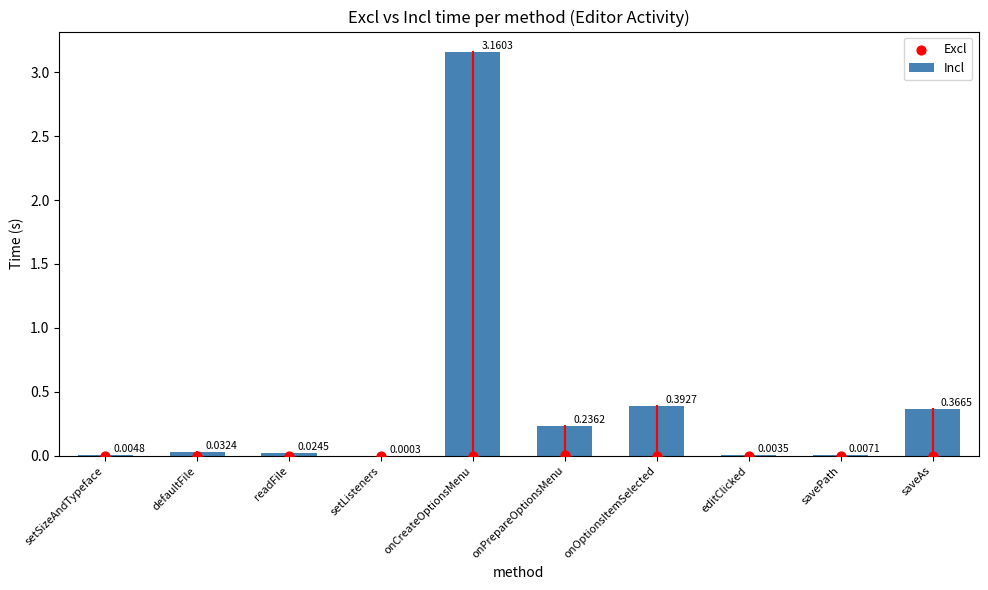

At which category is the sum across all series the highest?

onCreateOptionsMenu